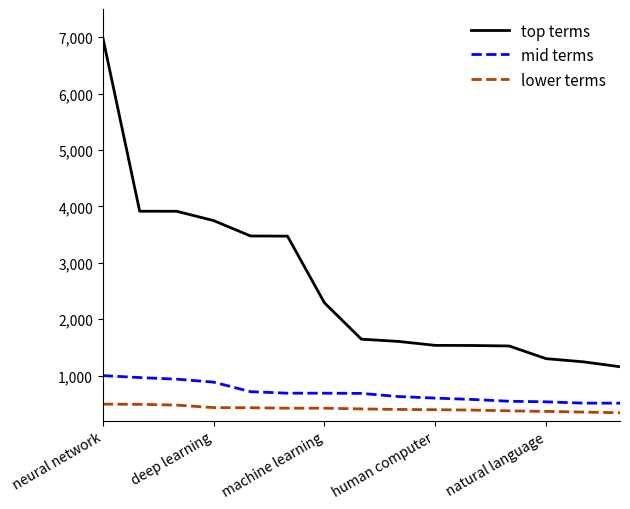

How many lines are shown in the chart?

3